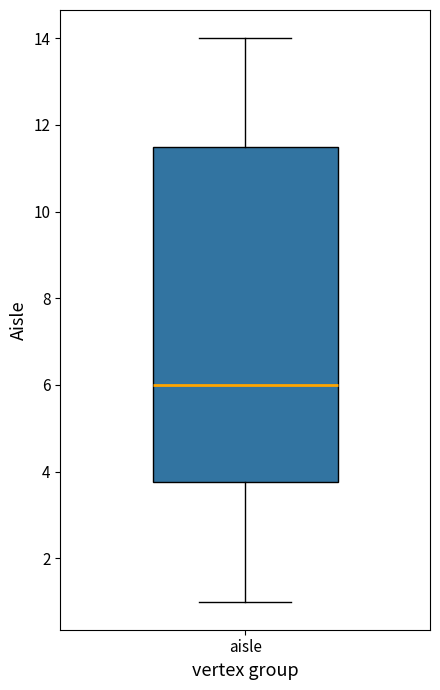

Read this box plot against the y-axis: the position of the median line, the range covered by the box, and the ends of both whiskers. The values are not printed on the chart, so give them approximately, as read against the axis.

median 6.0, box 3.8 to 11.6, whiskers 1.0 to 14.0